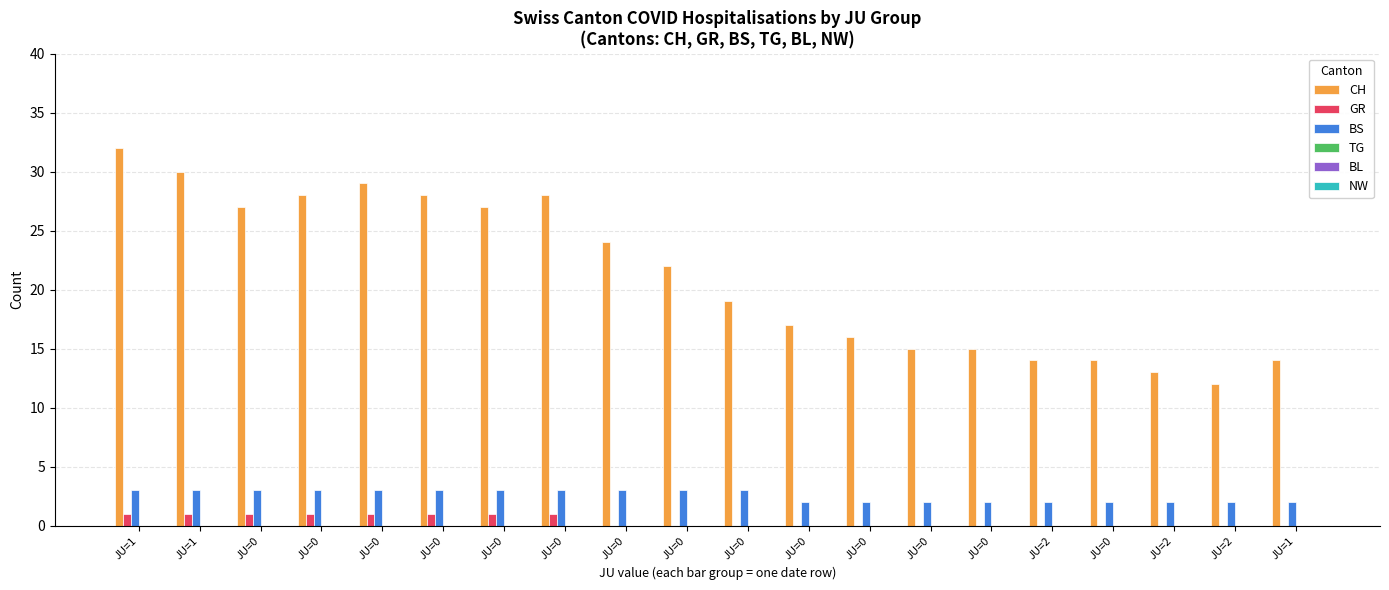

How many distinct data groups are displayed?

3